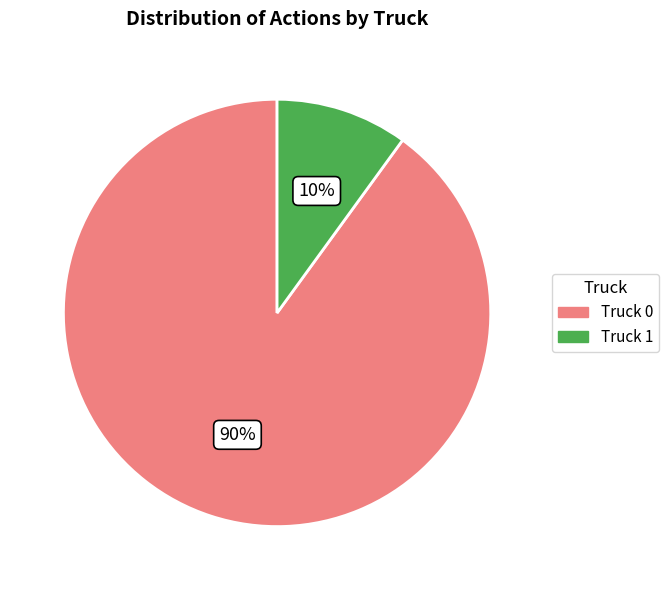

What percentage is the Truck 1 slice, to the nearest percent?

10%